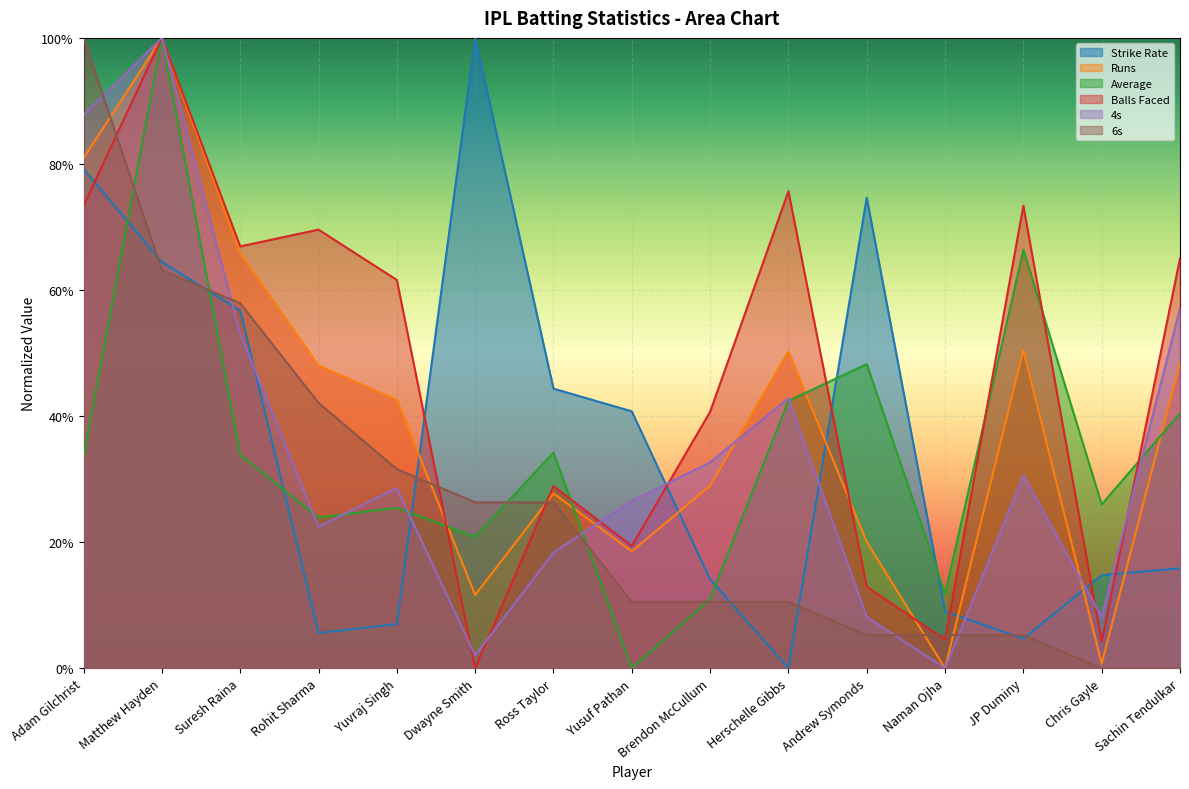

At how many categories does at least one series exceed 0?

15